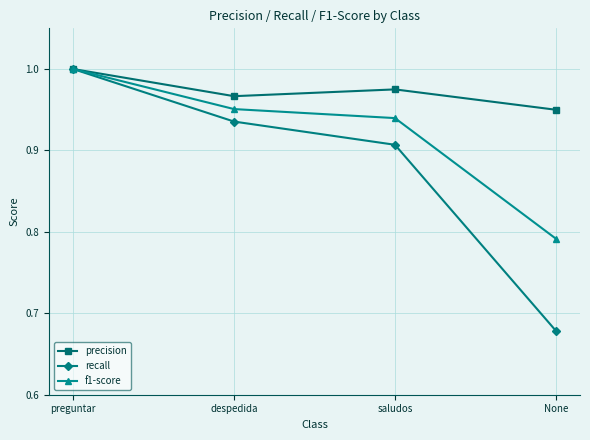

What is the sum of the f1-score values at preguntar and saludos?

1.9